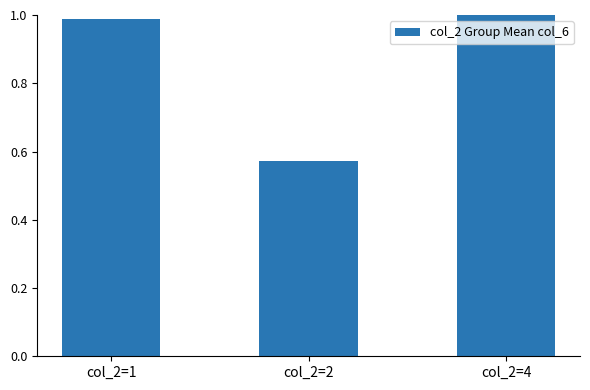

The value at col_2=1 is 0.4. True or false?

False